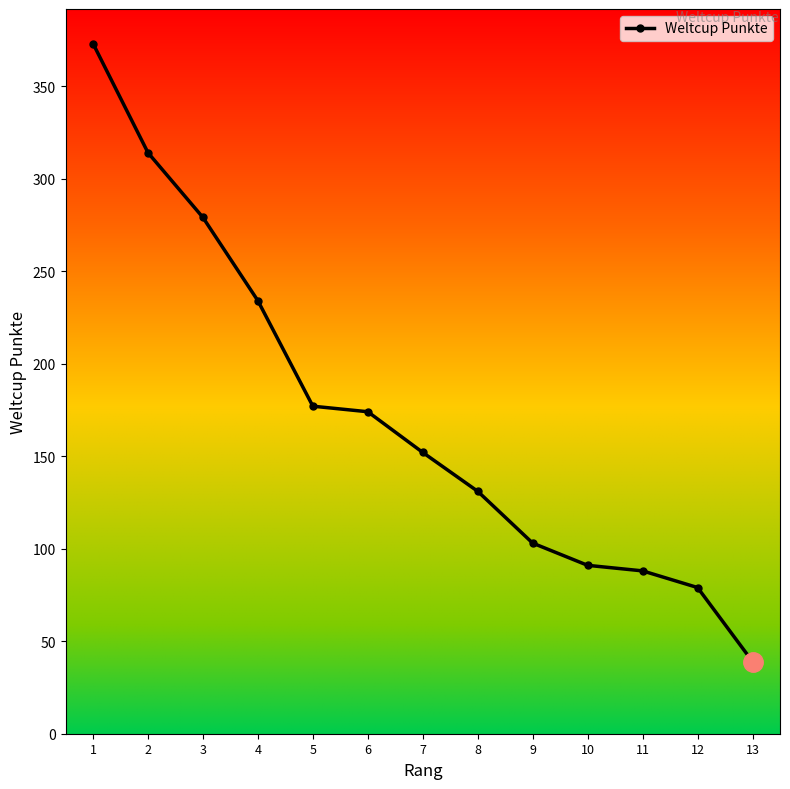

Is this an area chart (filled region under the line)?

No